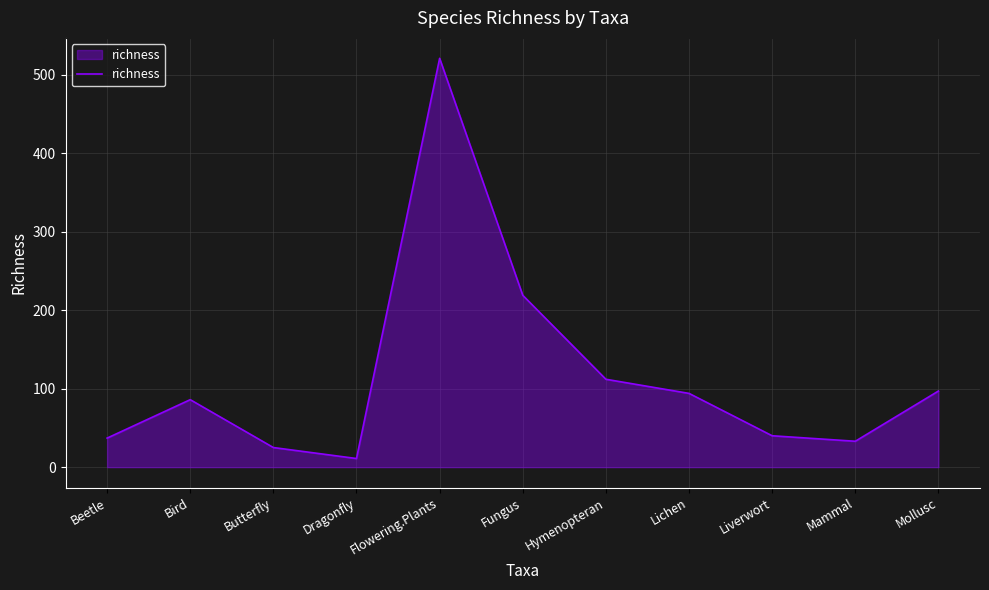

What is the difference between the values at Mollusc and Mammal?

64